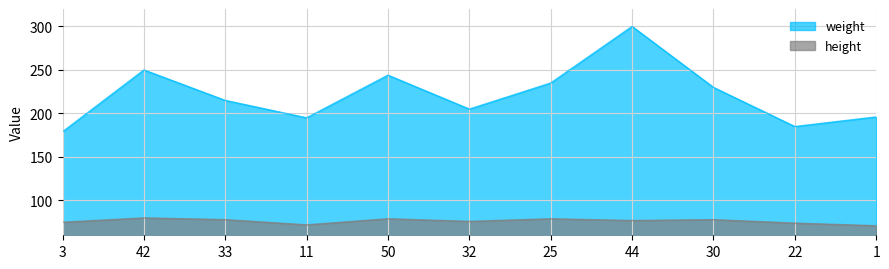

True or false: weight and height cross at least once.

False